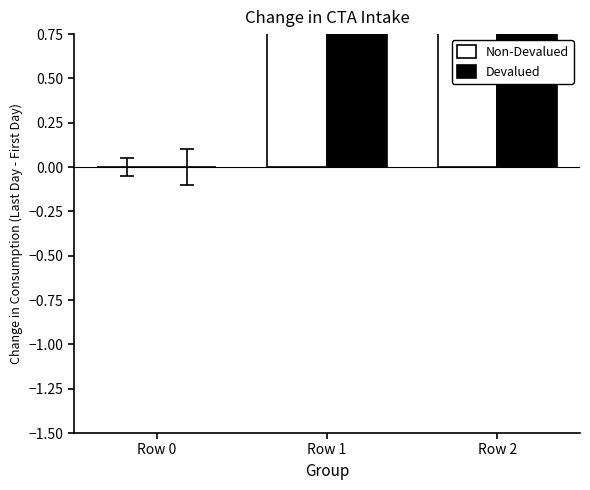

What is the difference between the maximum and second lowest values in the Non-Devalued series?

1